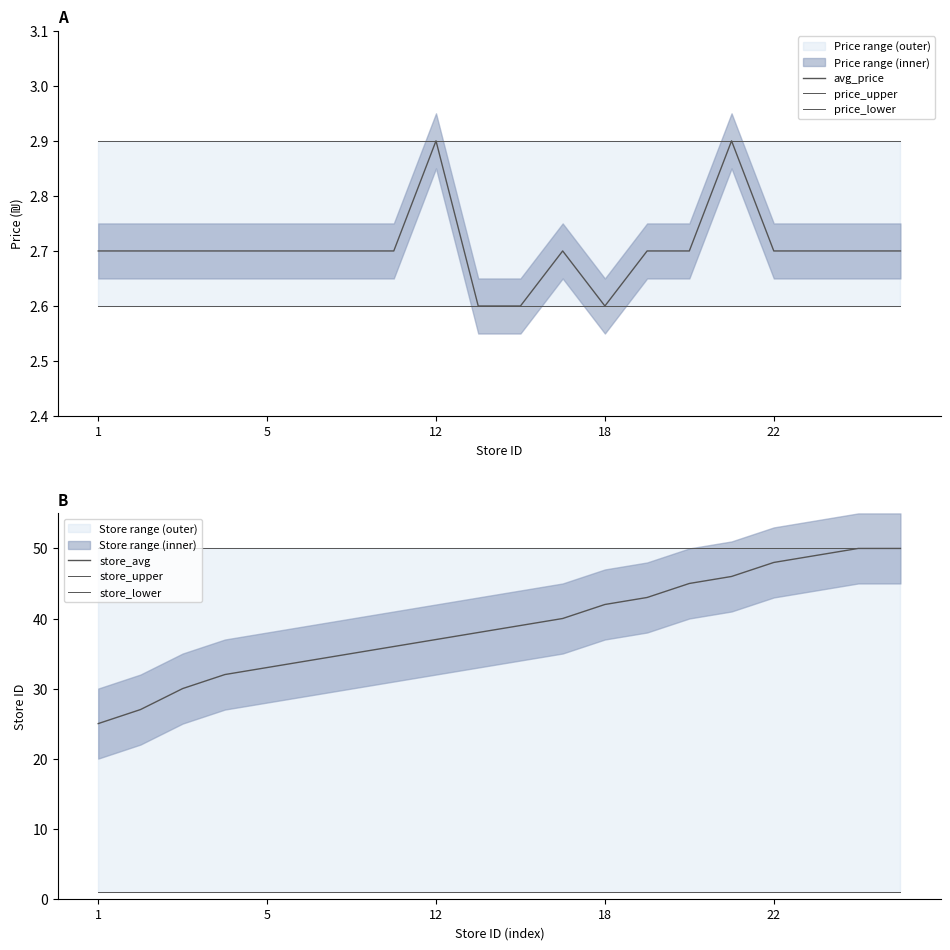

What is the label of the 4th point from the left?

18